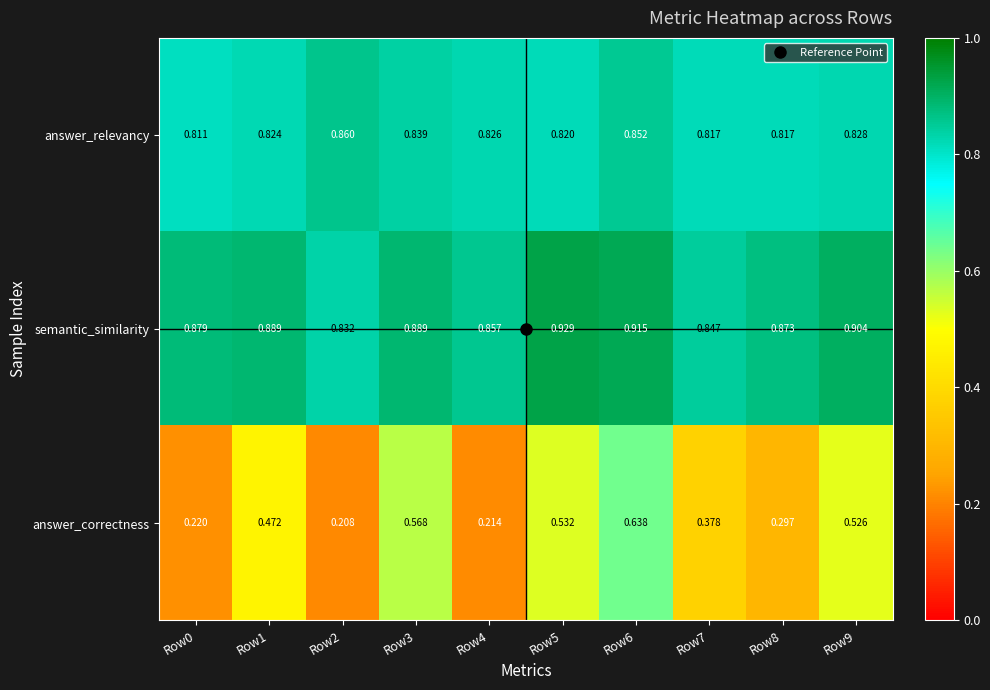

Rank the series at Row8 from highest to lowest value.

semantic_similarity, answer_relevancy, answer_correctness